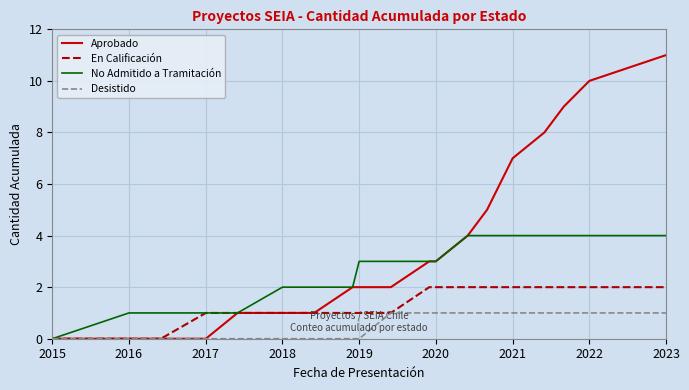

What is the maximum value shown in the chart?

11